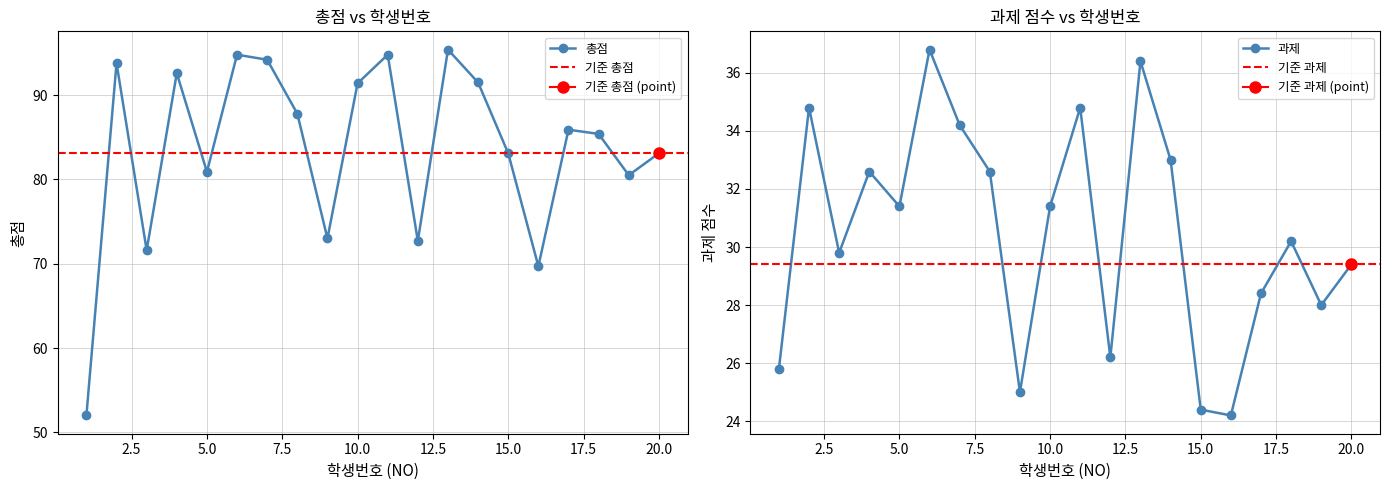

Does the chart display data point markers on the line(s)?

Yes